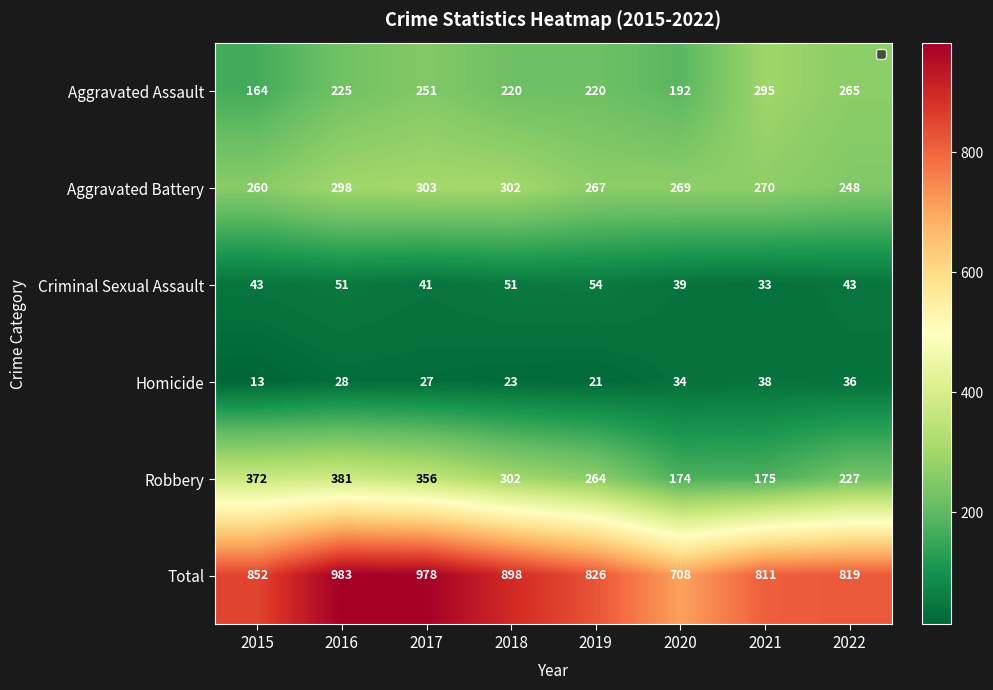

How many categories are shown in the chart?

8